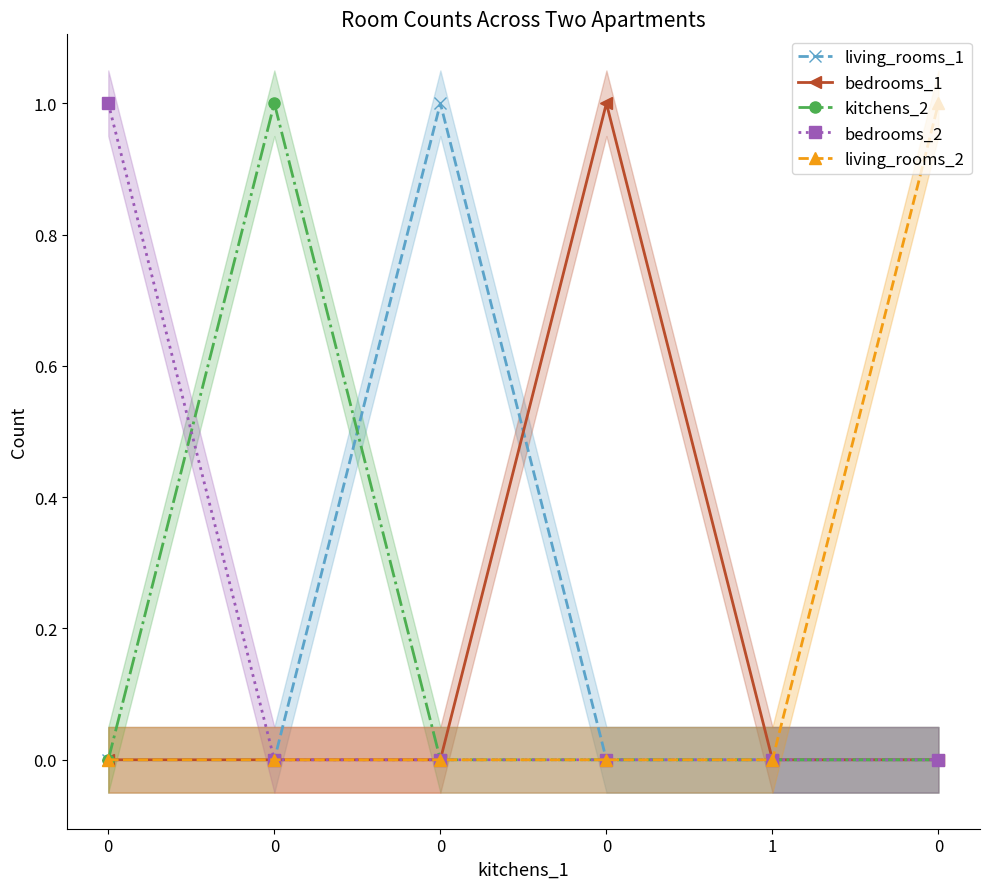

What is the difference between the highest and lowest values at 0?

1